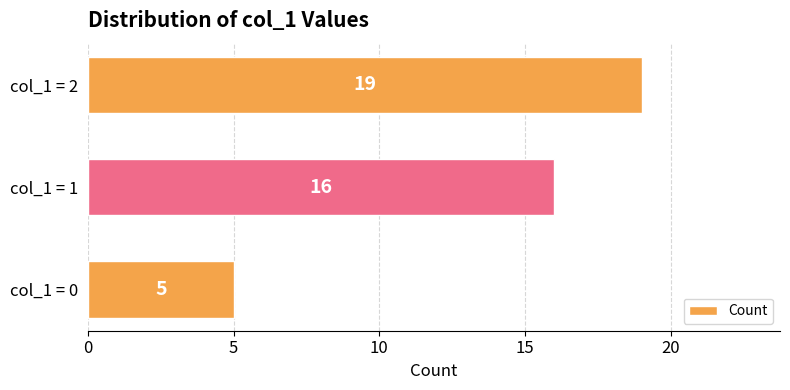

At which label is the value closest to 12?

col_1 = 1